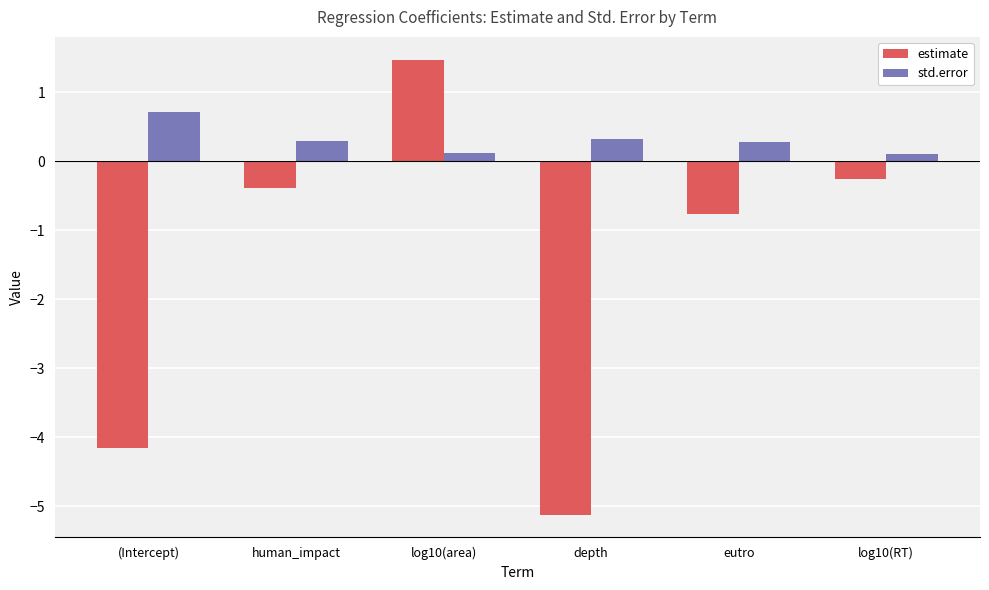

What is the total value across all series at depth?

-4.8